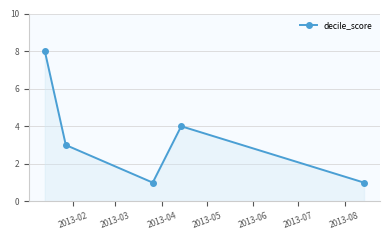

What is the greatest value displayed?

8